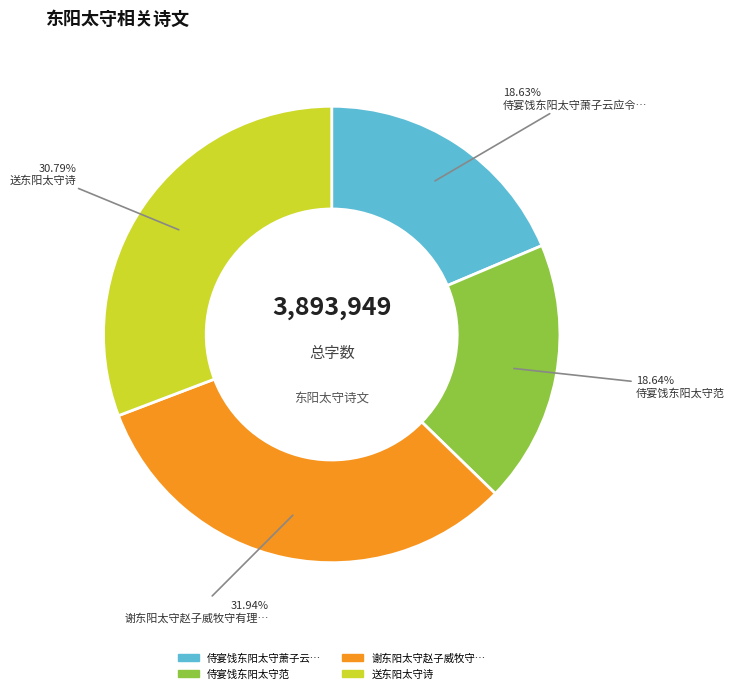

How many slices are in this pie chart?

4